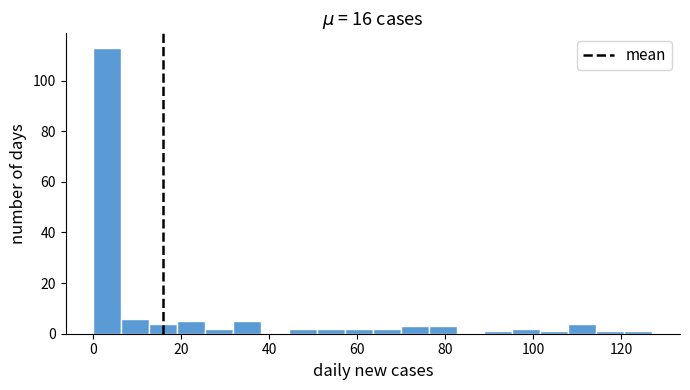

Around what value on the x-axis is the tallest bar? Give the approximate position of its centre, as read against the axis.

4